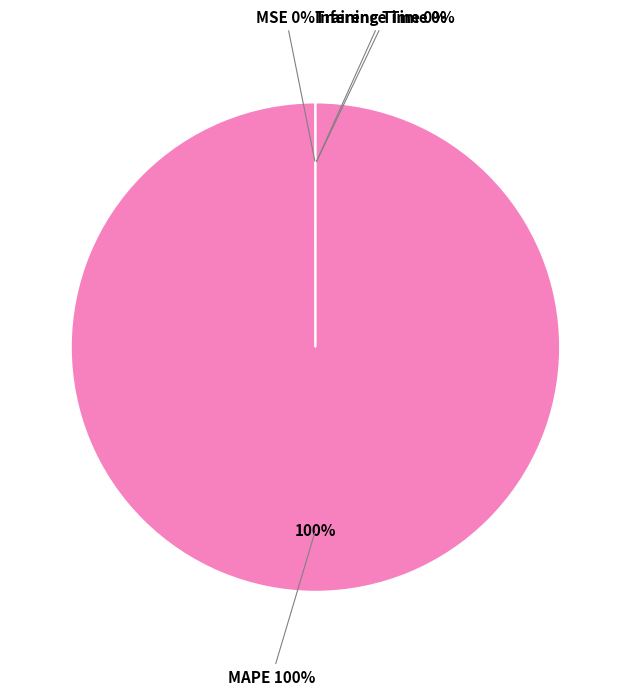

Is there a majority slice in this chart?

Yes